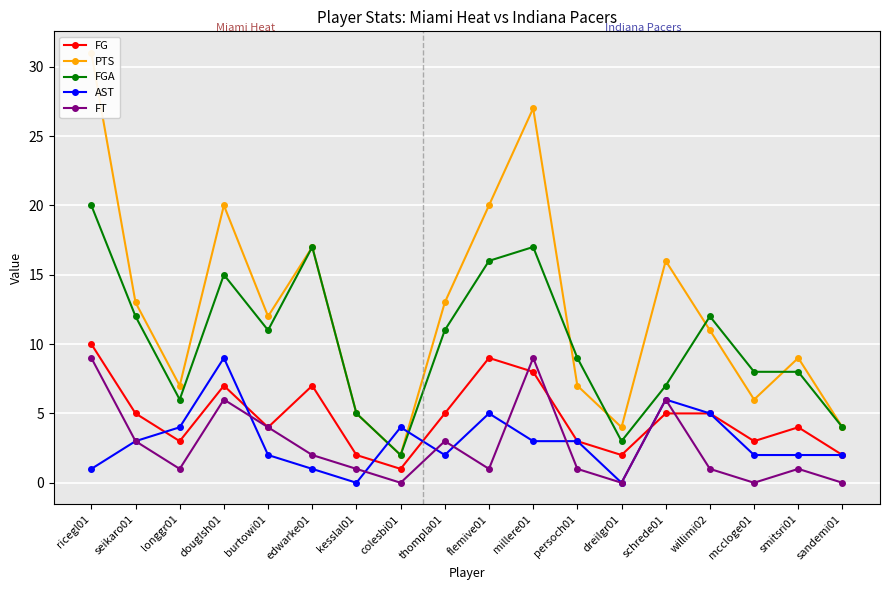

At which label does AST reach its peak?

douglsh01